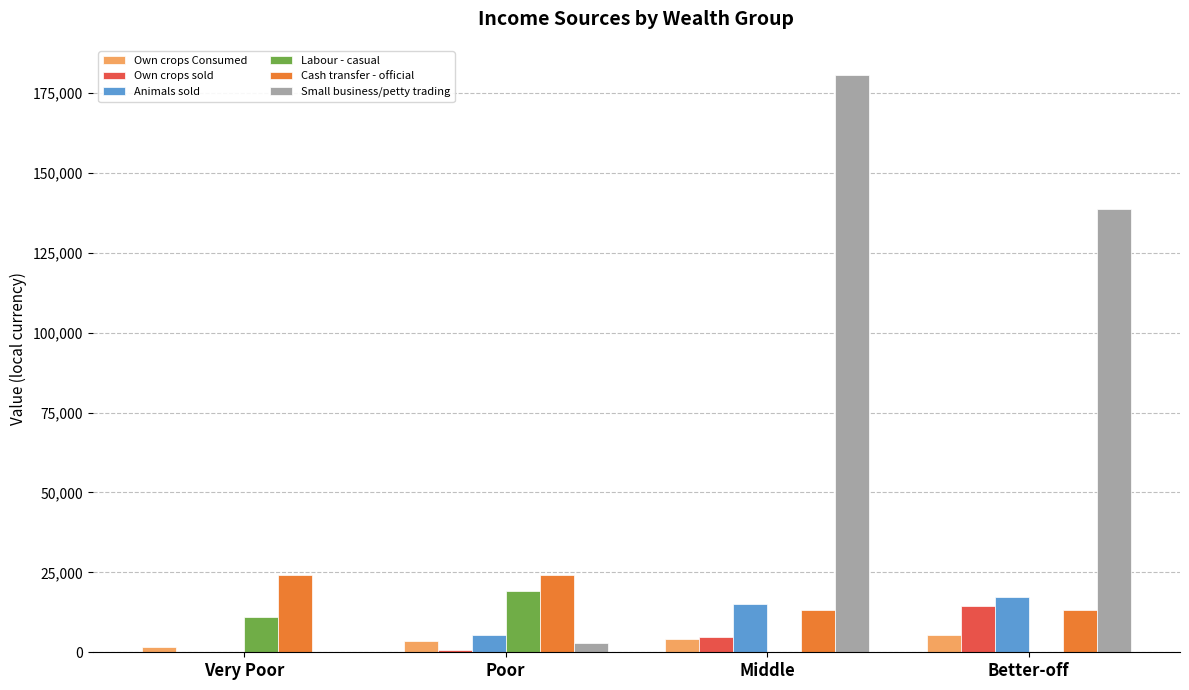

What are all the series names shown in the legend?

Own crops Consumed, Own crops sold, Animals sold, Labour - casual, Cash transfer - official, Small business/petty trading